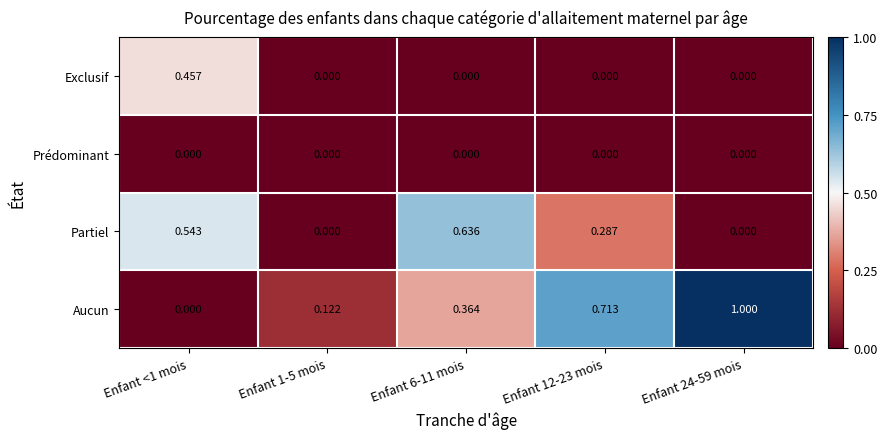

Which series has the widest spread of values?

Aucun